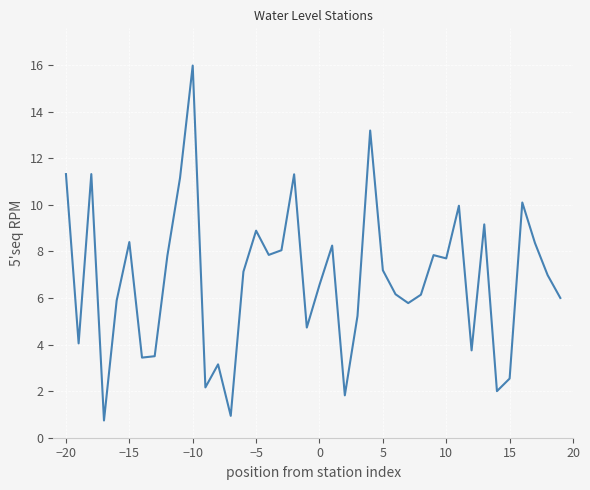

What is the smallest value displayed?

0.7